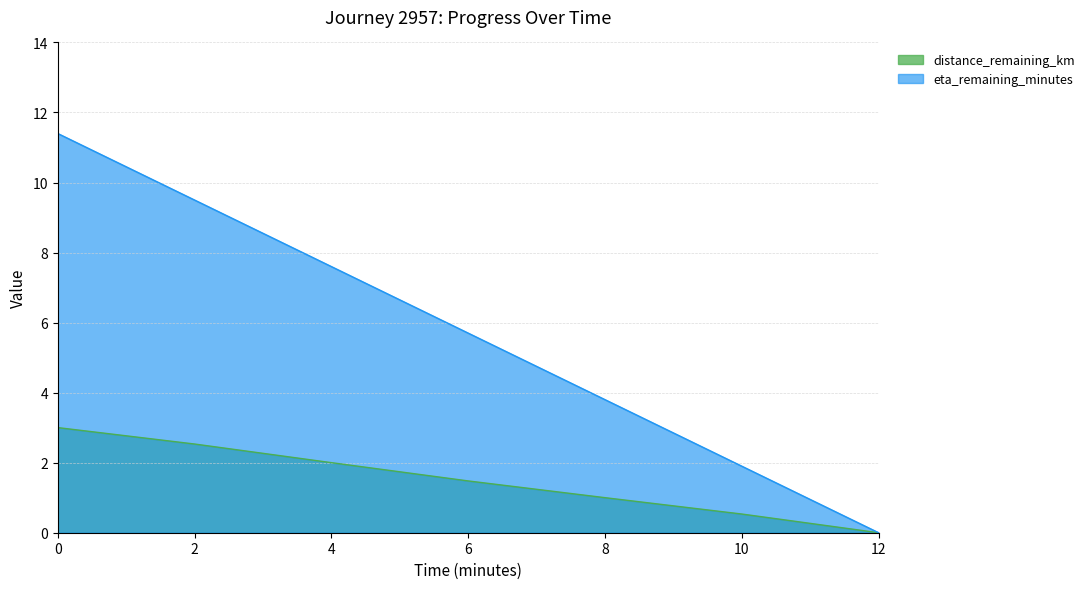

What is the difference between the second highest and minimum values in the eta_remaining_minutes series?

9.5